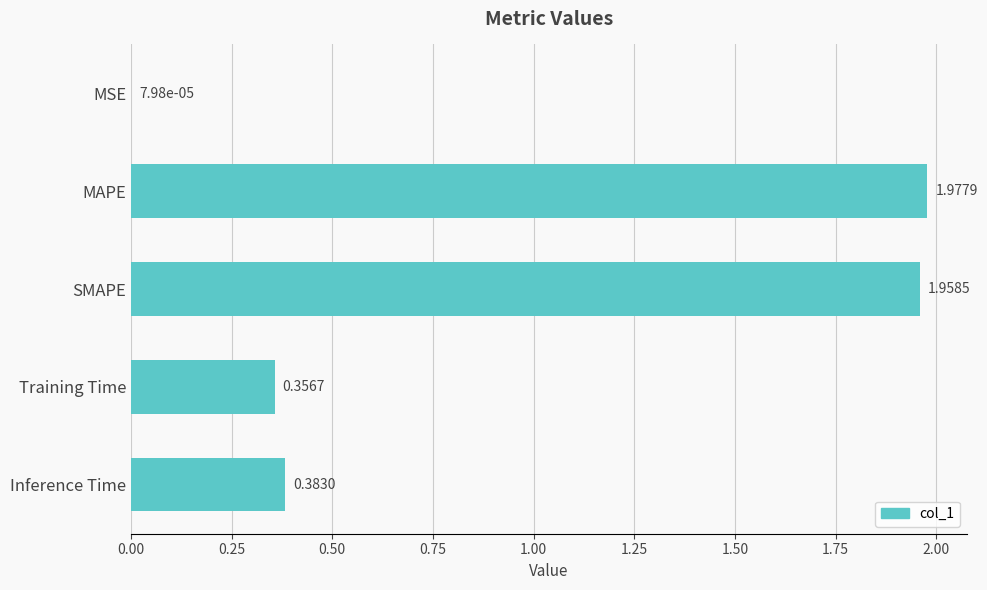

At which label is the value closest to 0?

MSE